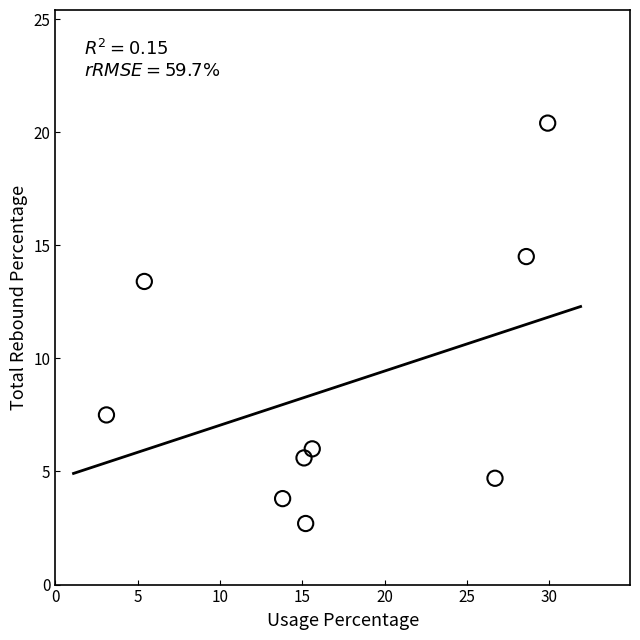

What Y value in the scatter plot is closest to 11?

13.4